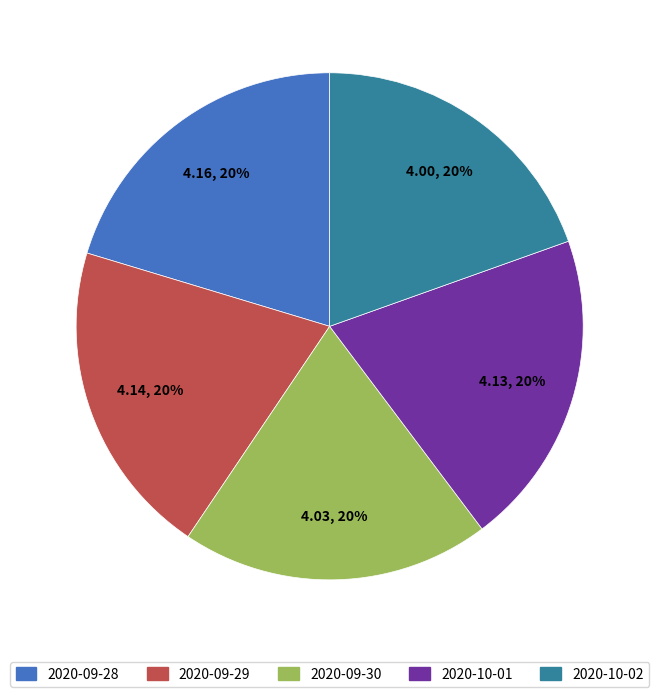

Do 2020-10-02 and 2020-10-01 together represent more than half of the pie?

No